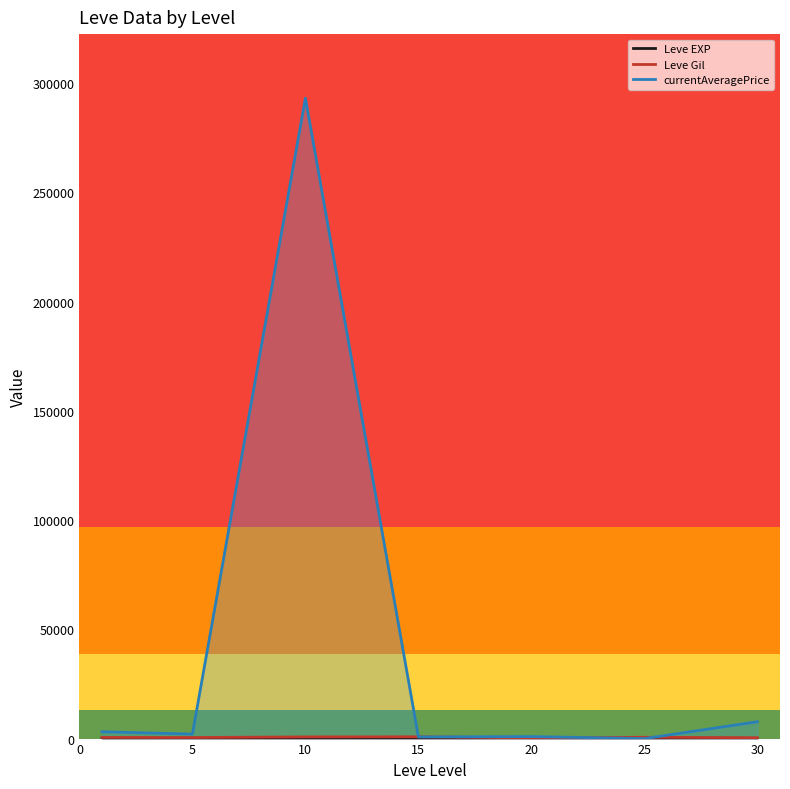

Which series has the largest total across all categories?

currentAveragePrice